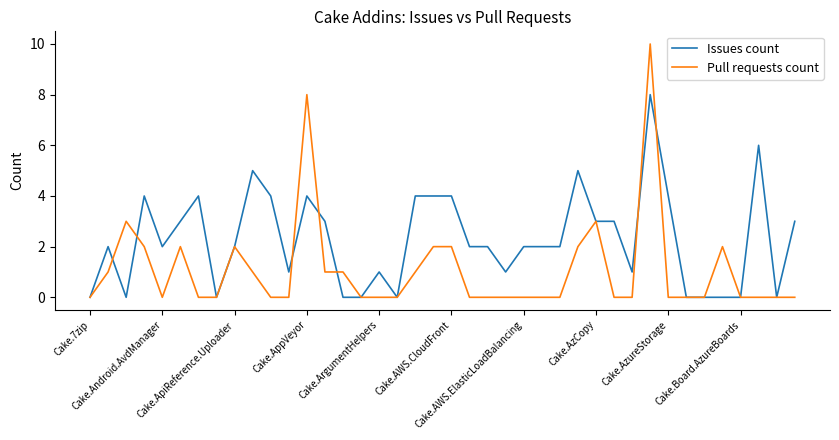

Which series has the largest total across all categories?

Issues count